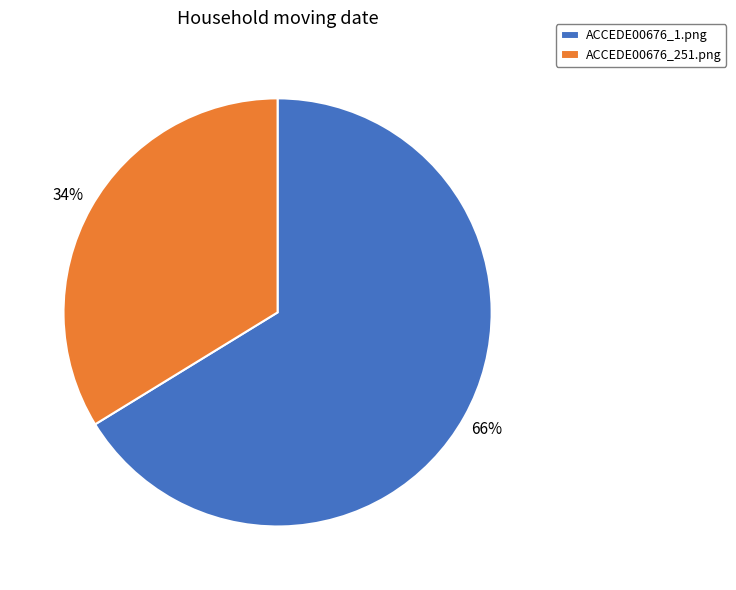

What percentage is the ACCEDE00676_1.png slice, to the nearest percent?

66%